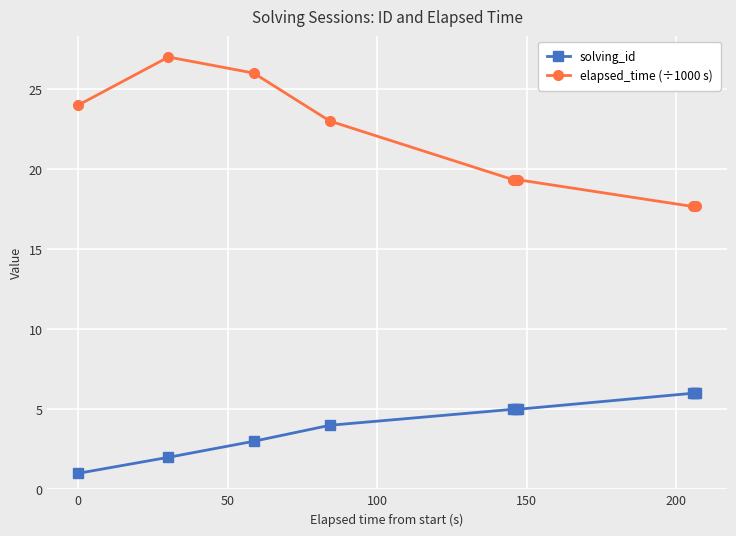

Which series has the widest spread of values?

elapsed_time (÷1000 s)